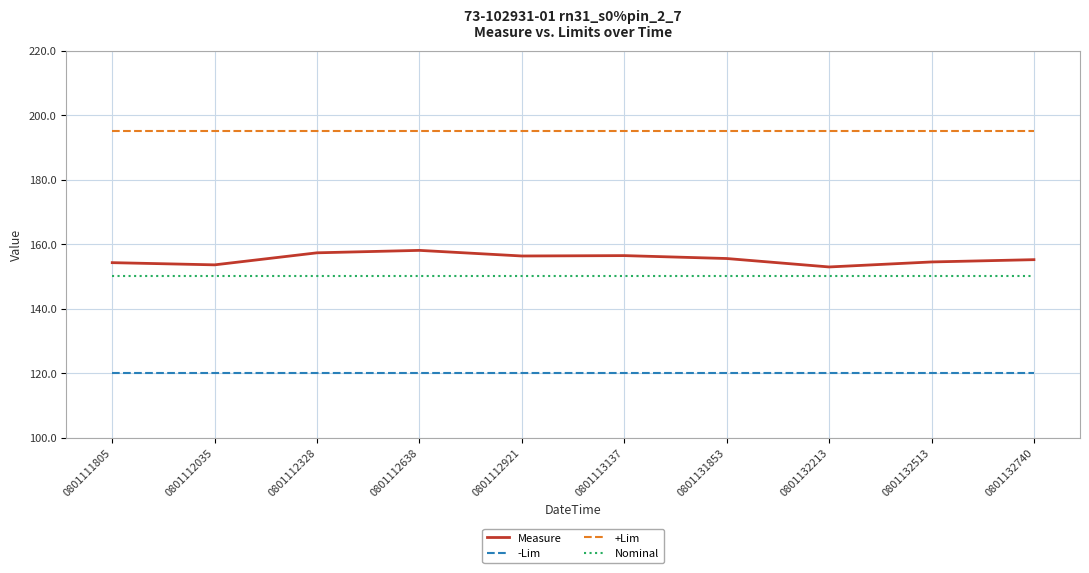

How many lines are shown in the chart?

4